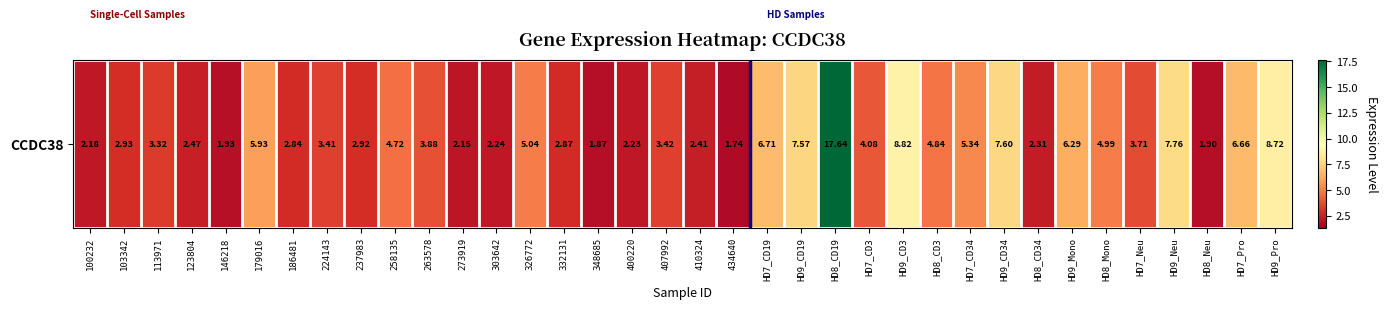

List the labels in order of value, largest first.

HD8_CD19, HD9_CD3, HD9_Pro, HD9_Neu, HD9_CD34, HD9_CD19, HD7_CD19, HD7_Pro, HD9_Mono, 179016, HD7_CD34, 326772, HD8_Mono, HD8_CD3, 258135, HD7_CD3, 263578, HD7_Neu, 407992, 224143, 113971, 103342, 237983, 332131, 186481, 123804, 410324, HD8_CD34, 303642, 400220, 100232, 273919, 146218, HD8_Neu, 348685, 434640